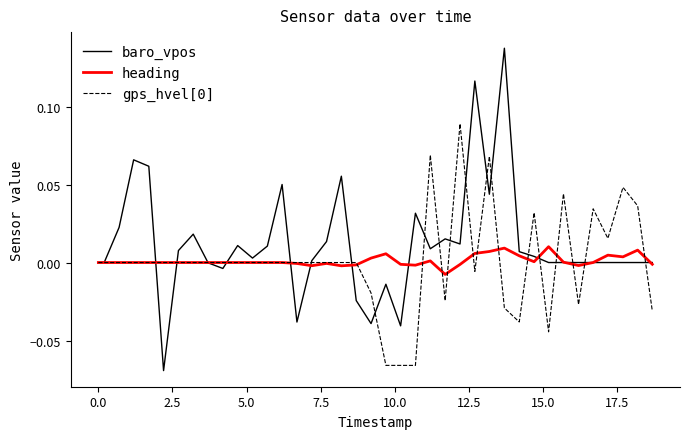

Which series has the largest total across all categories?

baro_vpos